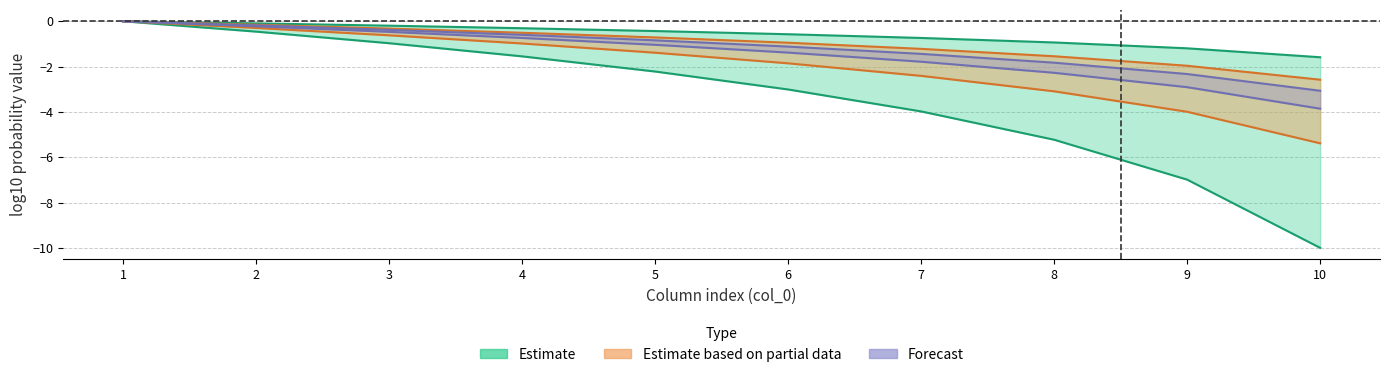

The value of Estimate based on partial data at 9 is -4.0. True or false?

True